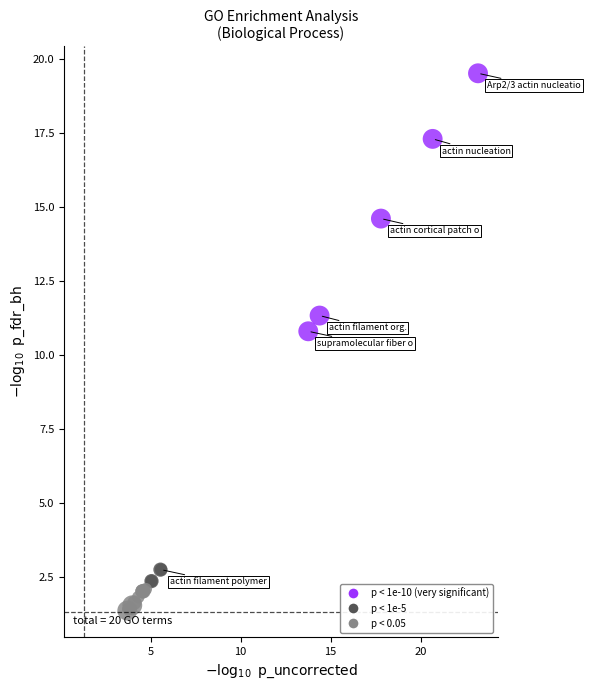

What Y value in the scatter plot is closest to 10?

10.8